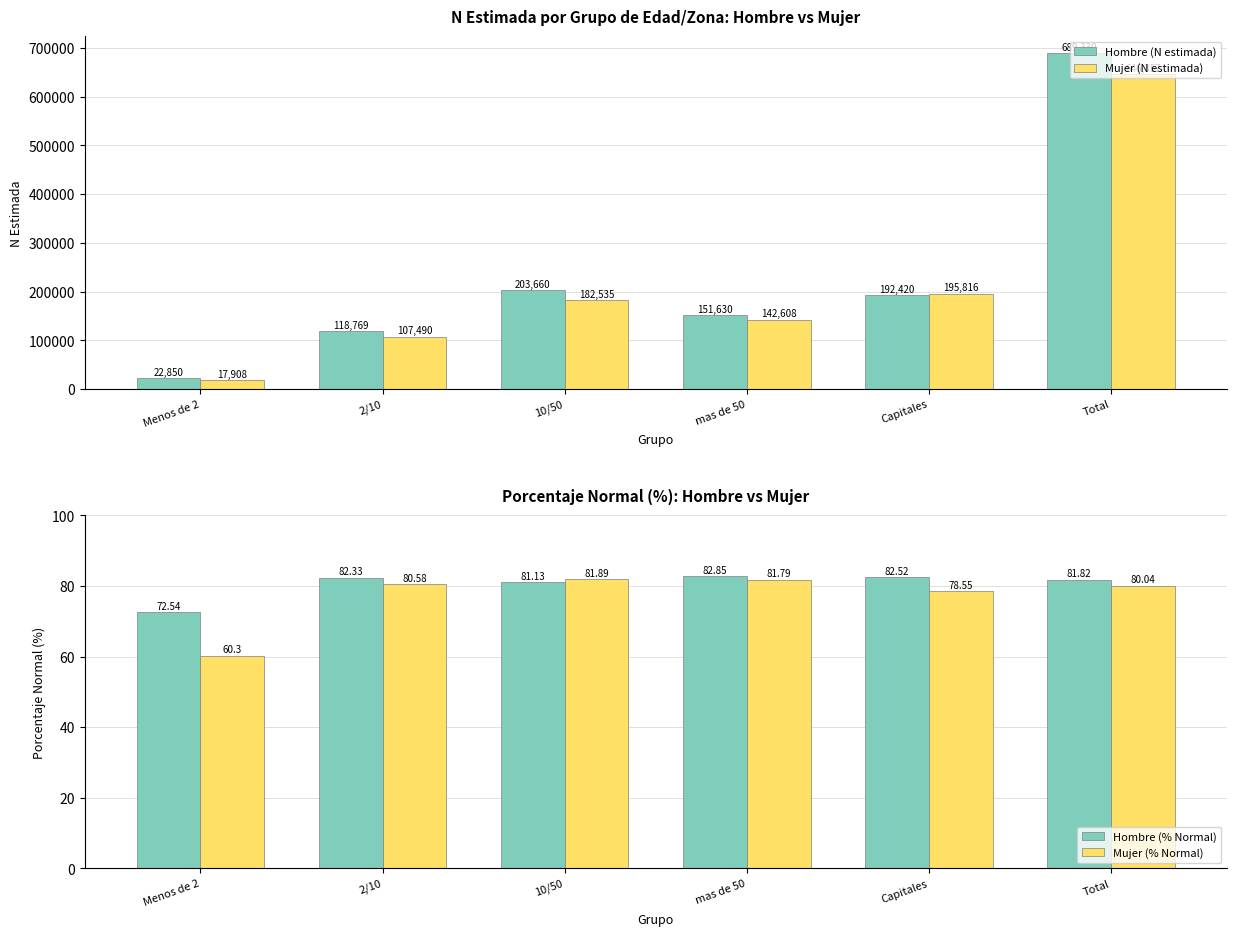

Where is Mujer (% Normal) nearest to the value 71?

Capitales